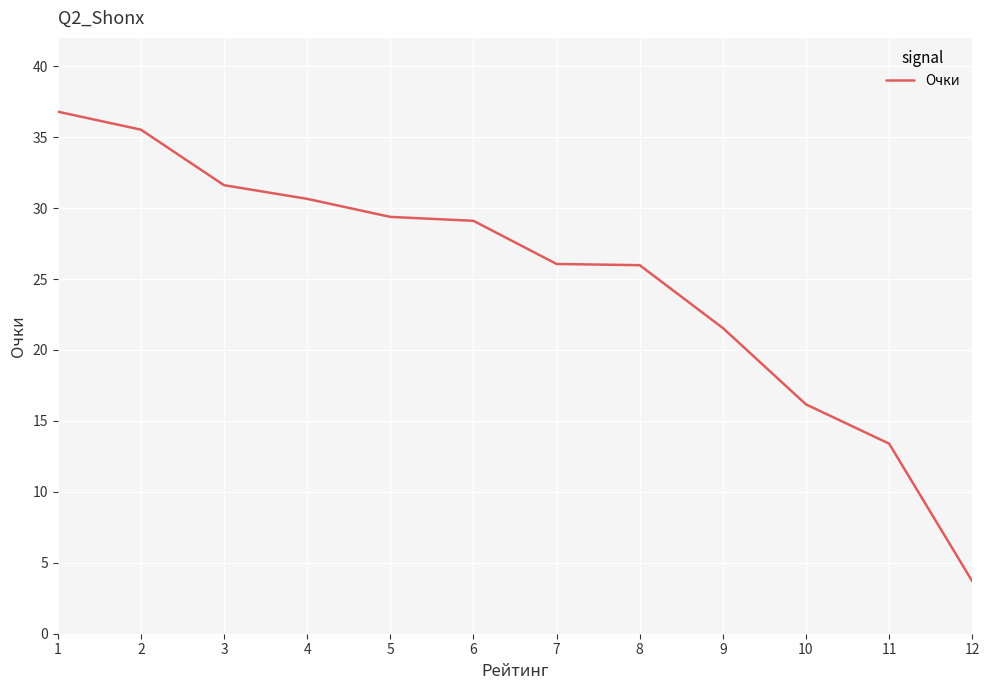

The chart shows a value of 29.4 at 5. True or false?

True